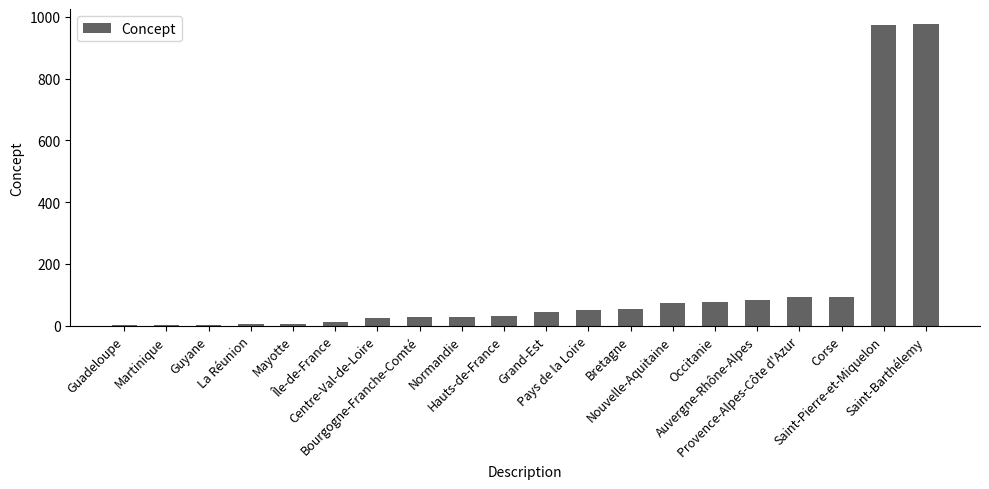

What is the greatest value displayed?

977